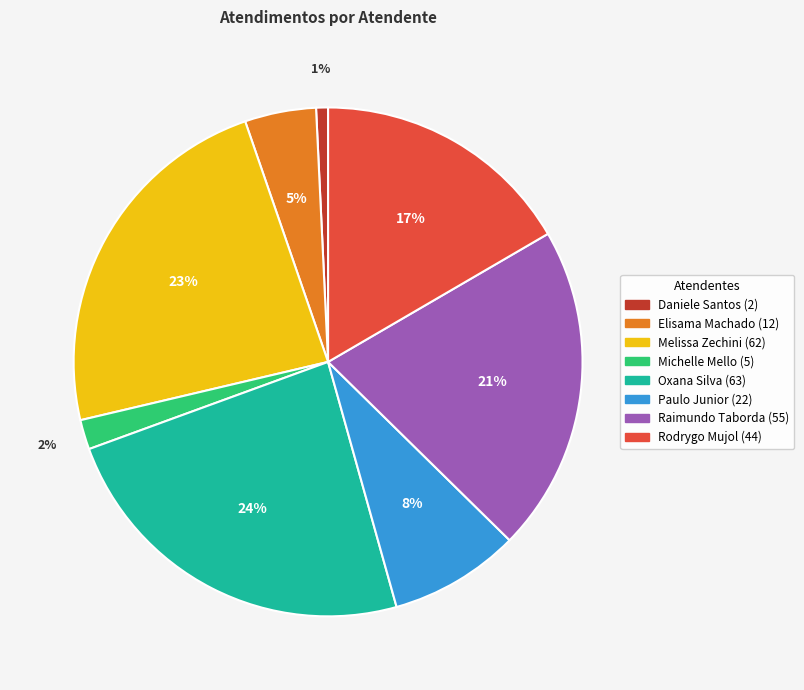

Does any single category account for the majority?

No